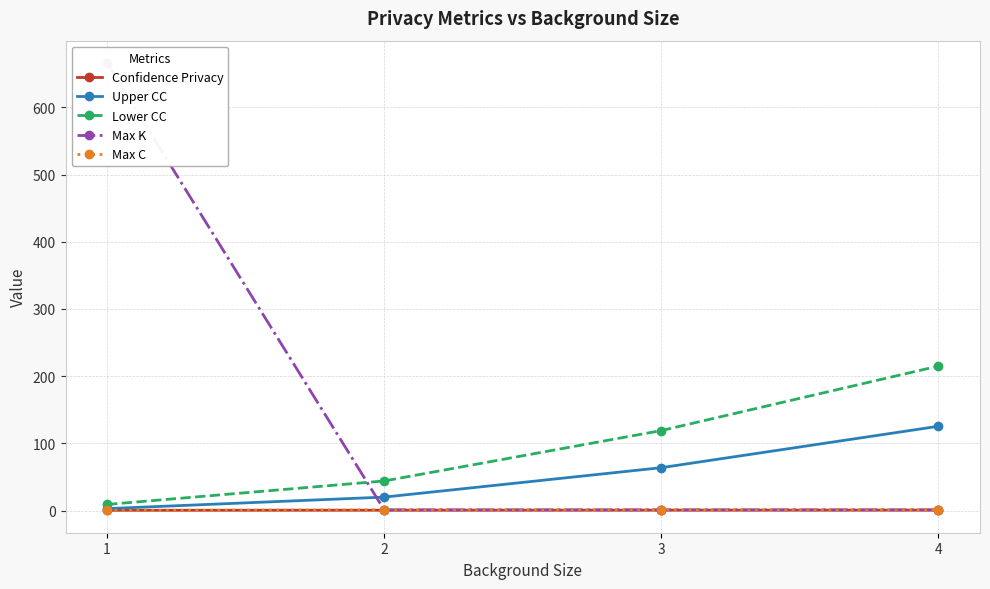

Which category has the lowest value across all series?

1